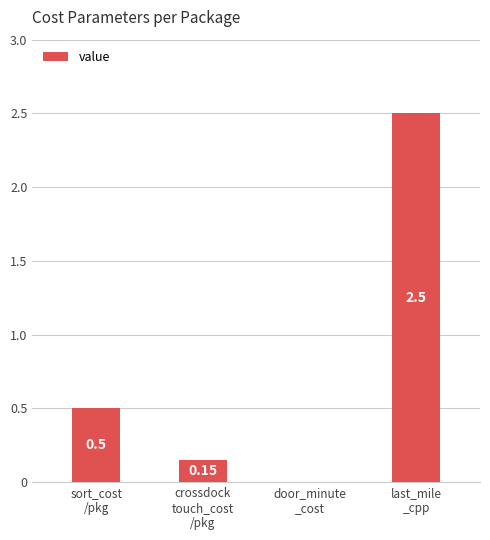

At which category does the chart reach its peak across all series?

last_mile
_cpp